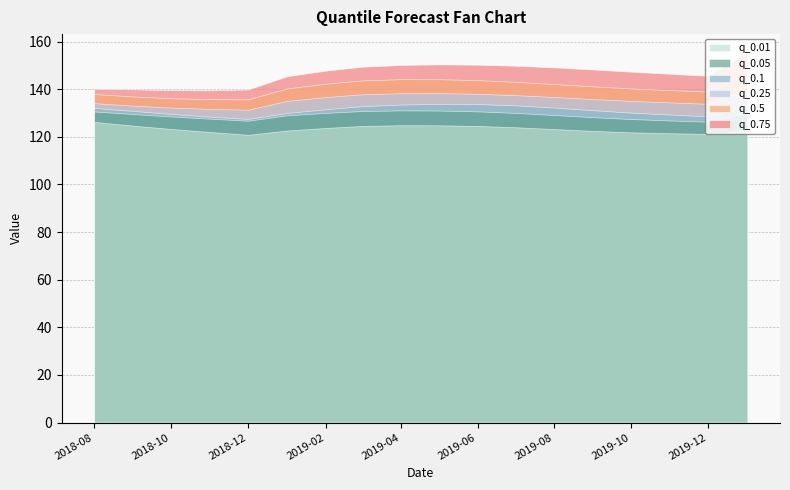

How many interior local valleys does the q_0.5 series have?

2